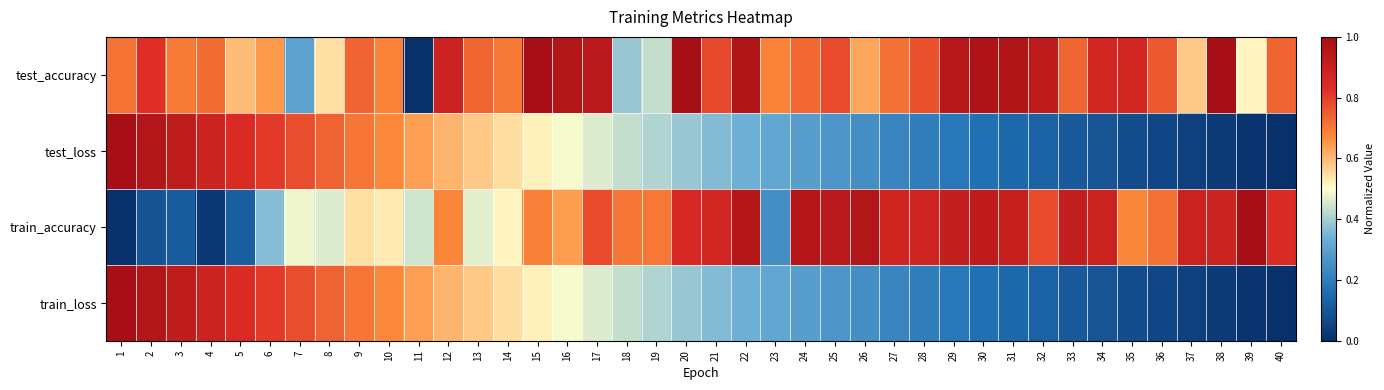

Which label corresponds to the largest value in the chart?

38